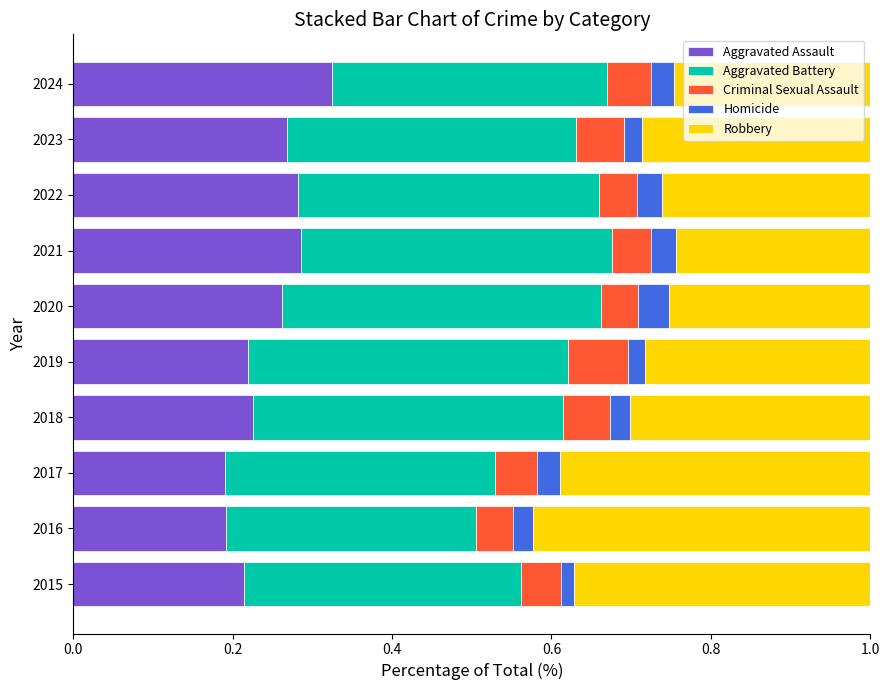

The value of Aggravated Assault at 2024 is 0.3. True or false?

True